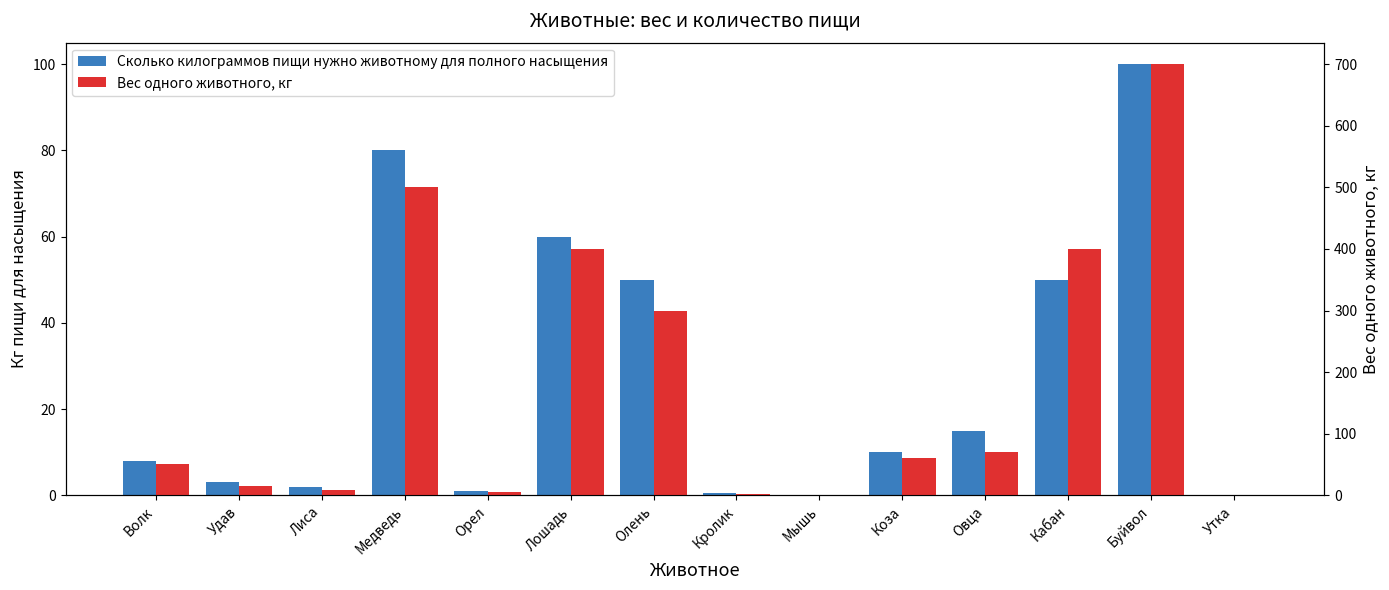

The Вес одного животного, кг series shows 3.5 at Кролик. True or false?

False